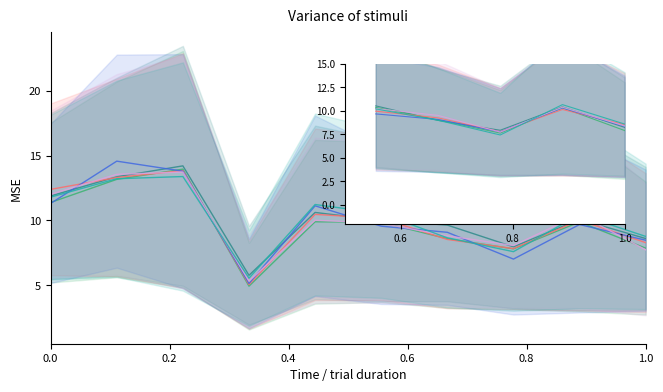

What is the maximum value for series_1?

10.5